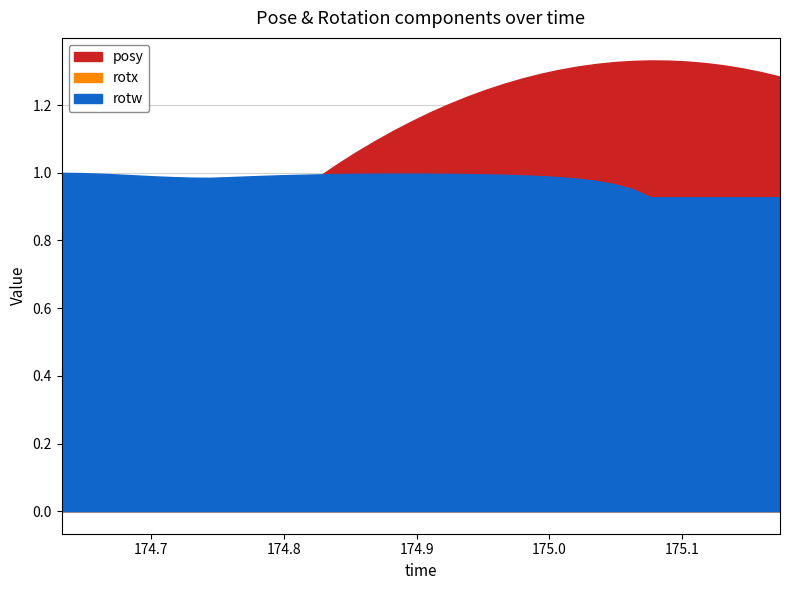

Where does the posy series first go above 1?

174.8403